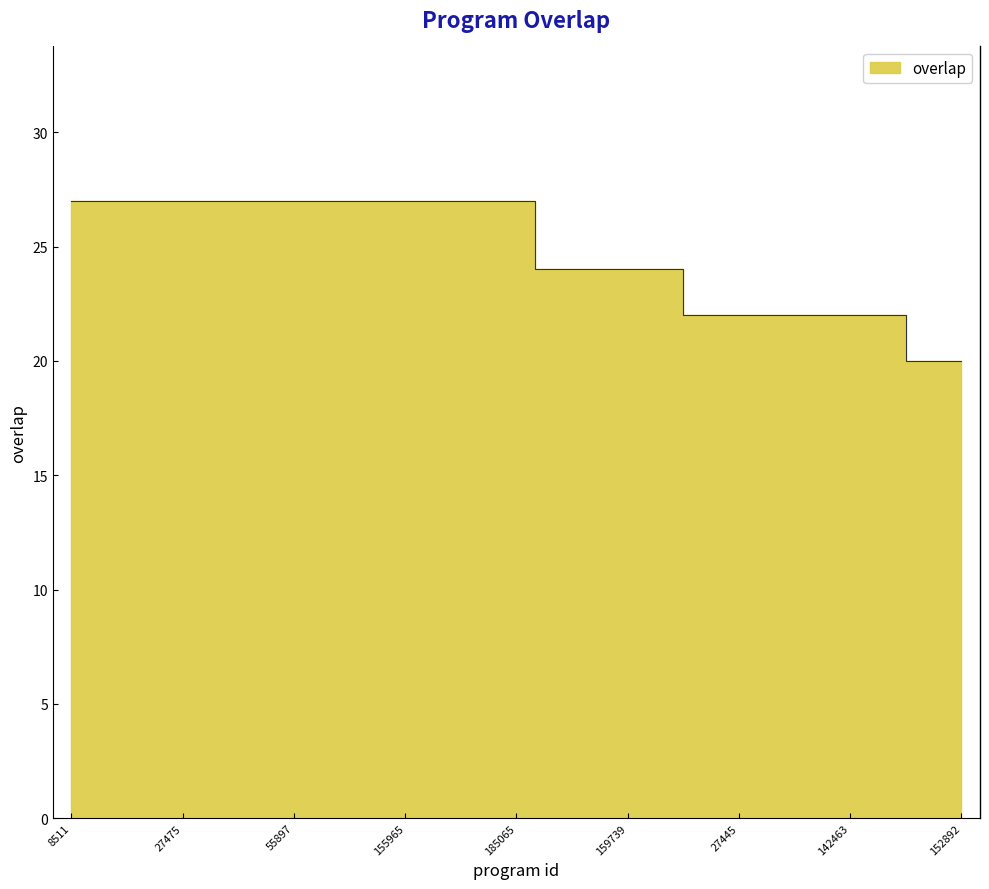

What is the difference between the maximum and second lowest values?

7